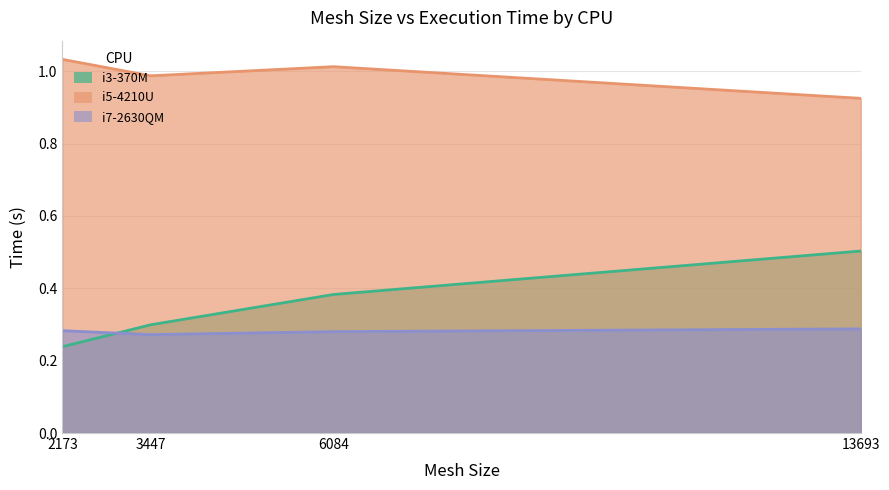

The i7-2630QM series shows 0.1 at 2173. True or false?

False